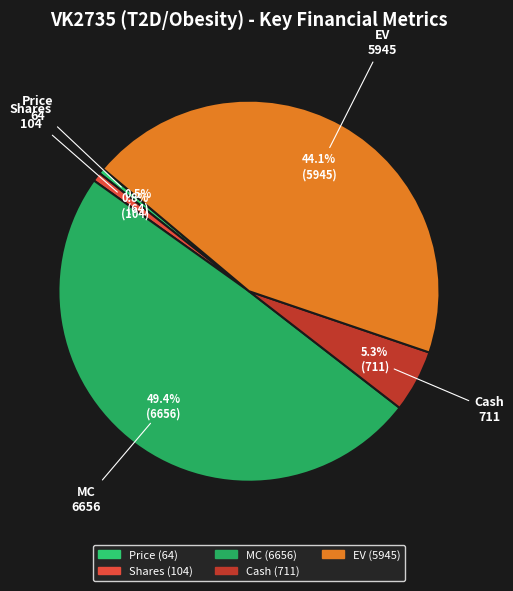

How many segments does this pie chart have?

5